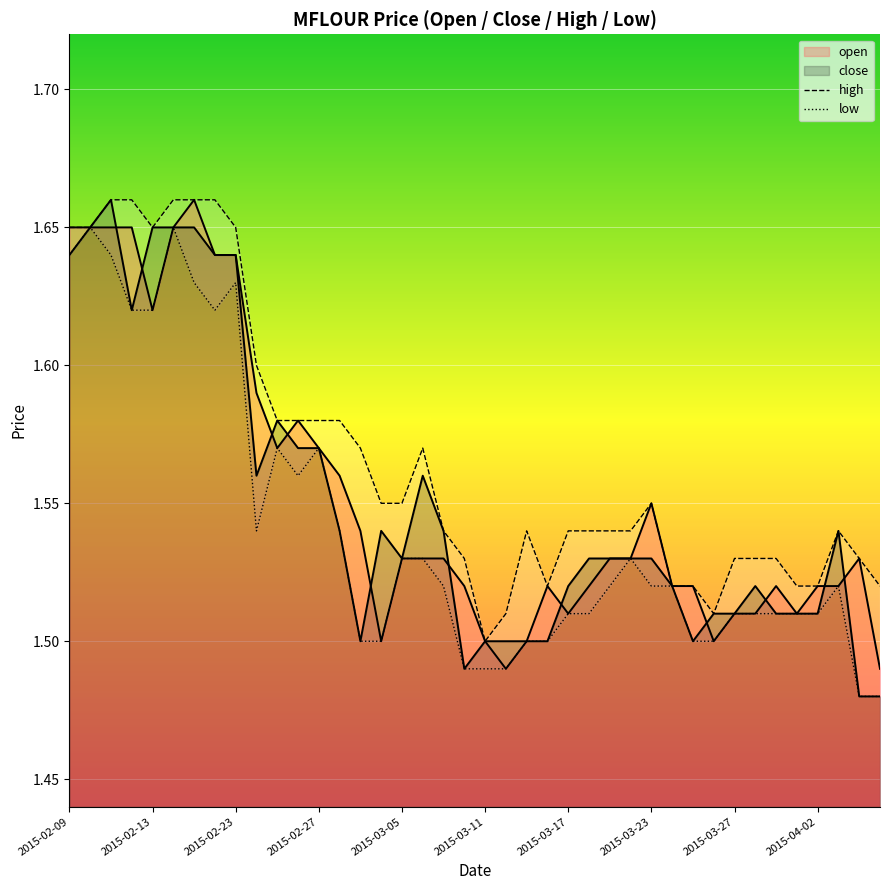

Is the value of low at 2015-02-09 greater than the value of high at 13?

Yes